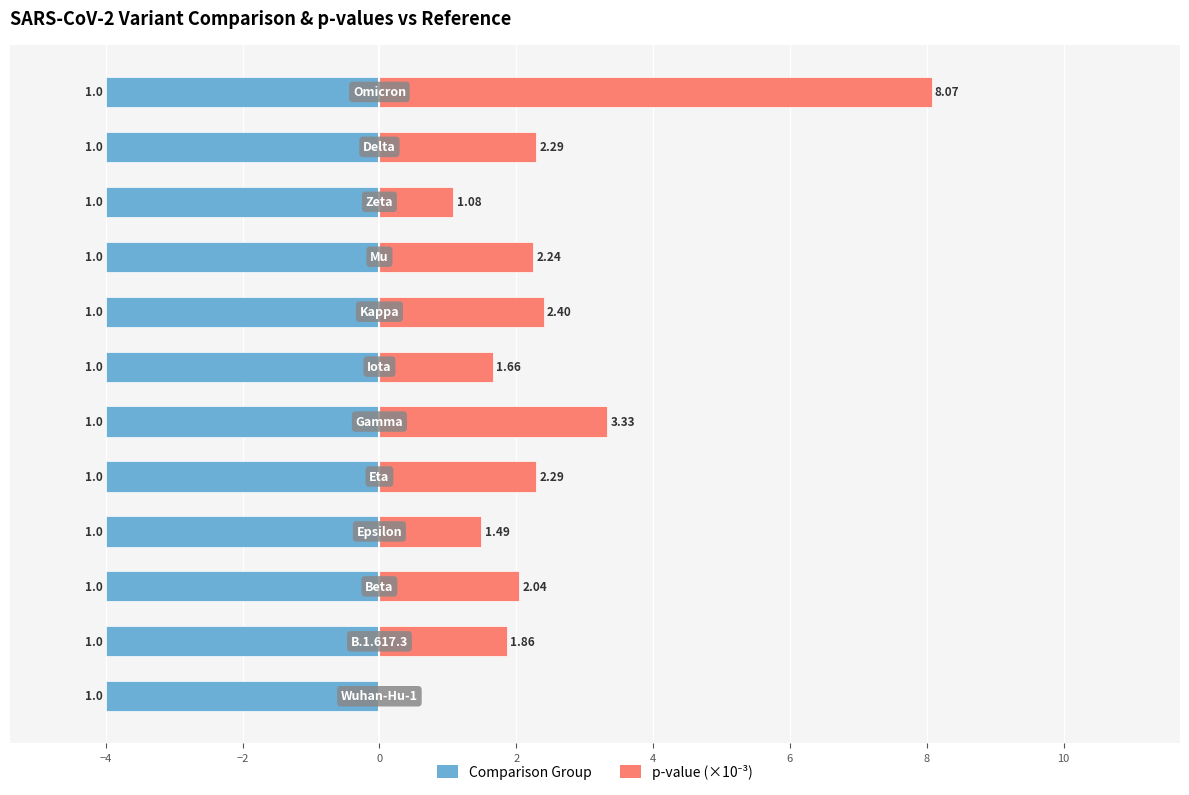

Is it true that p-value (×10⁻³) equals 3.4 at 10?

False